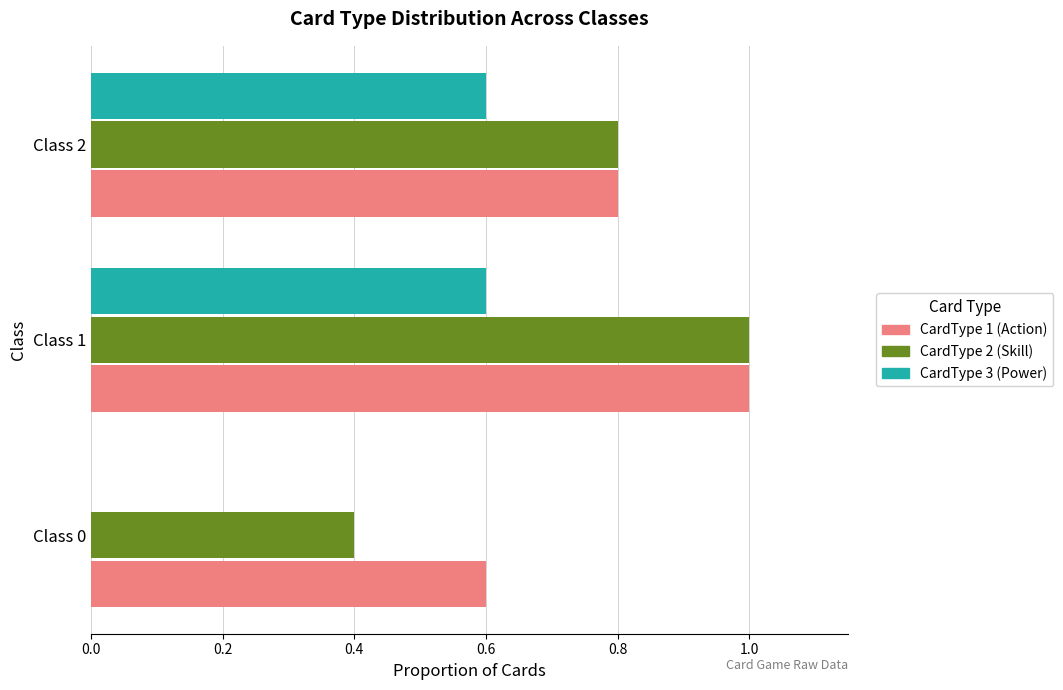

Which series has the largest total across all categories?

CardType 1 (Action)